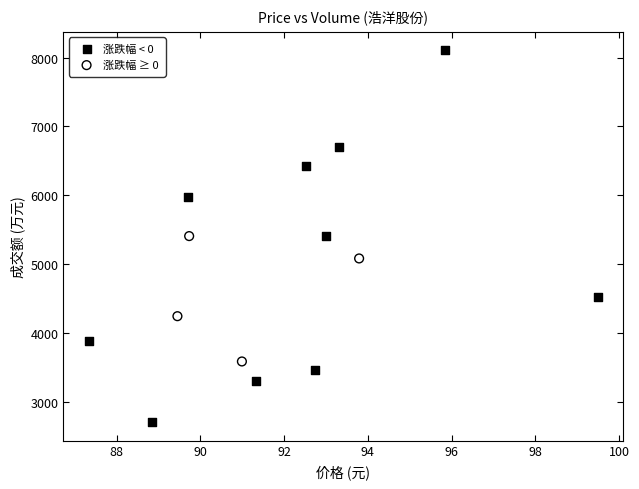

Which series contains the highest Y value?

涨跌幅 < 0